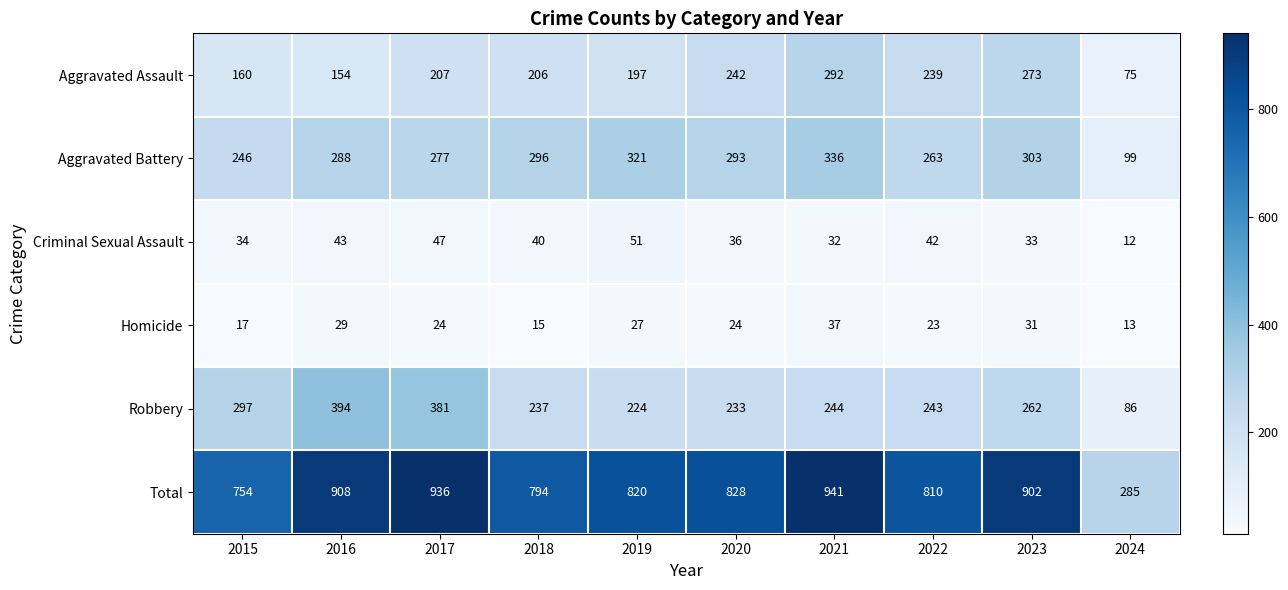

How many series are shown in this chart?

6